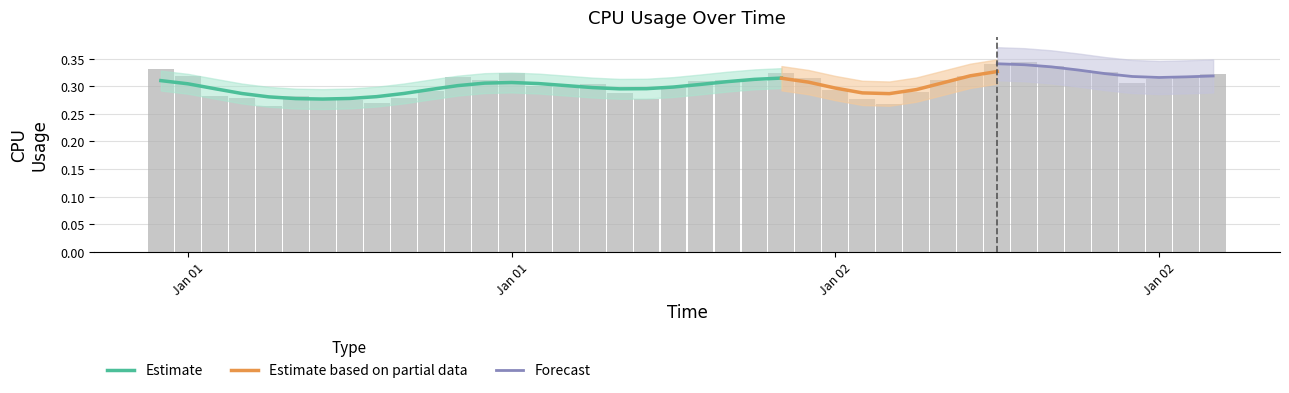

Count the values in the range 0 to 1.

40